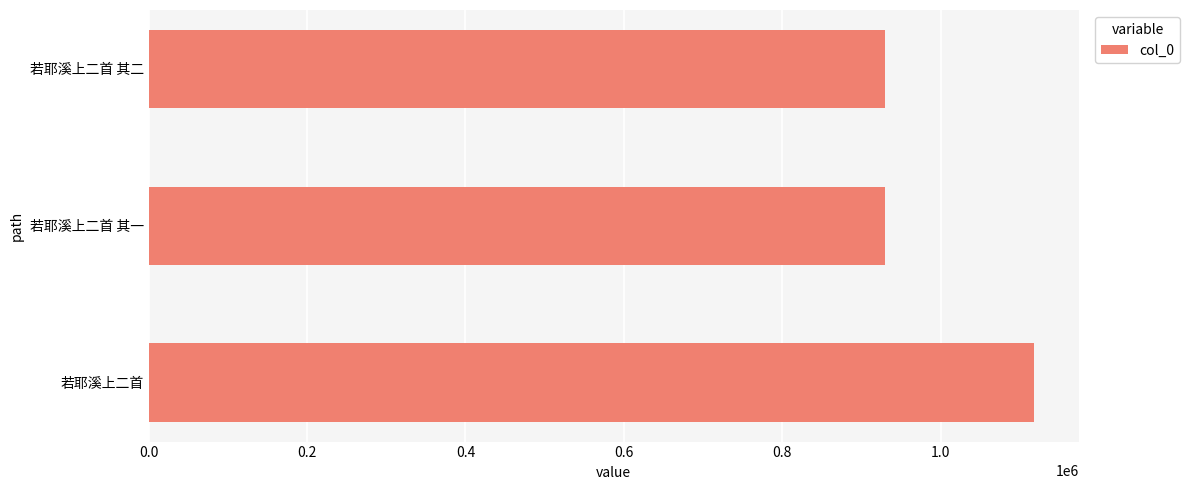

What is the sum of all values?

2976831